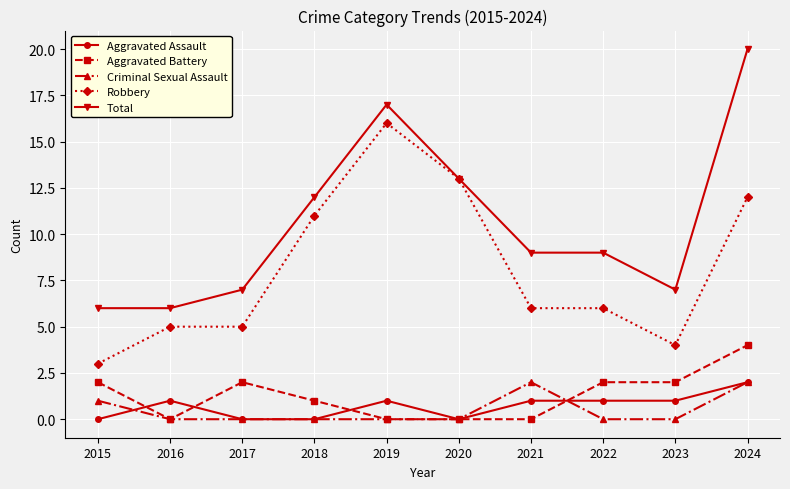

What is the total value across all series at 2017?

14